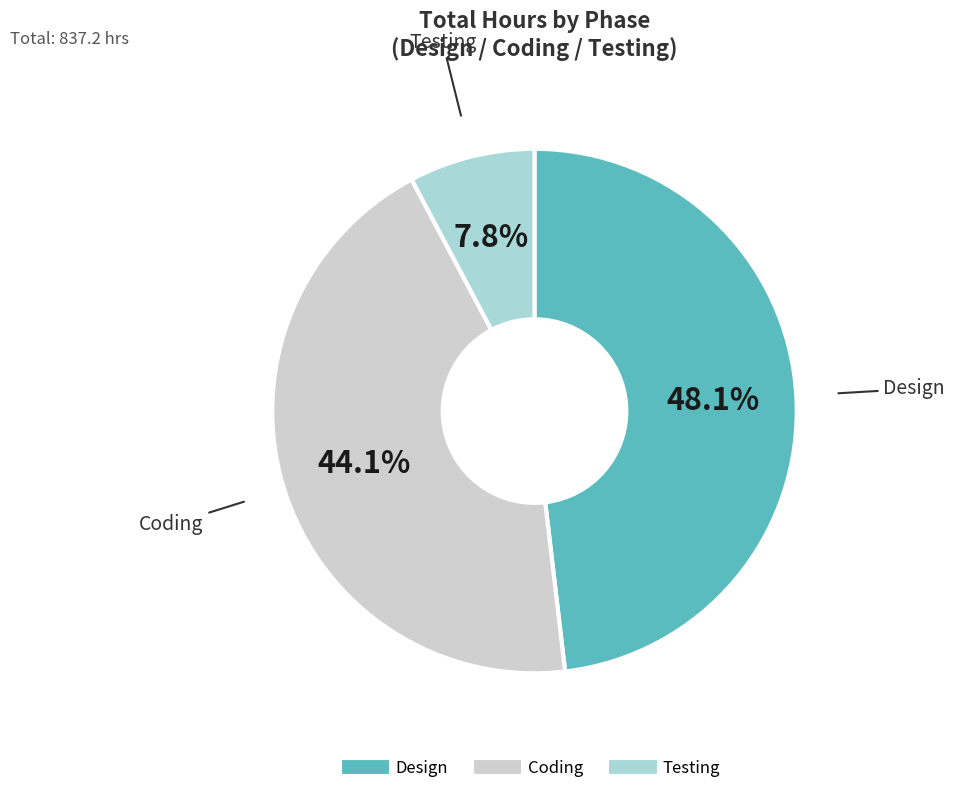

How many segments does this pie chart have?

3